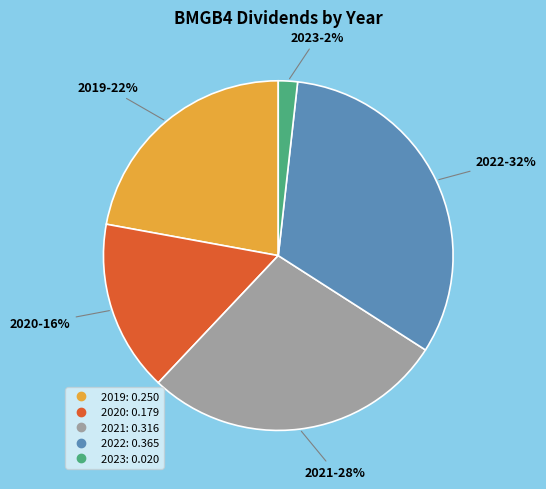

Does 2022 account for over 50% of the chart?

No